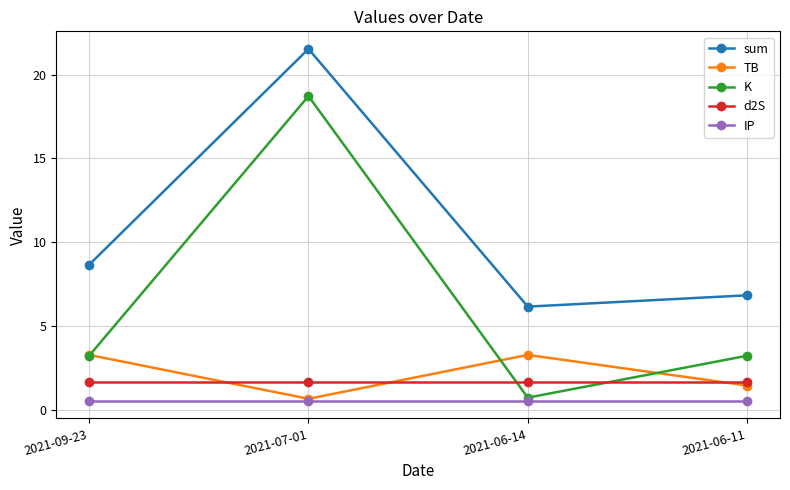

True or false: d2S and IP intersect in this chart.

False